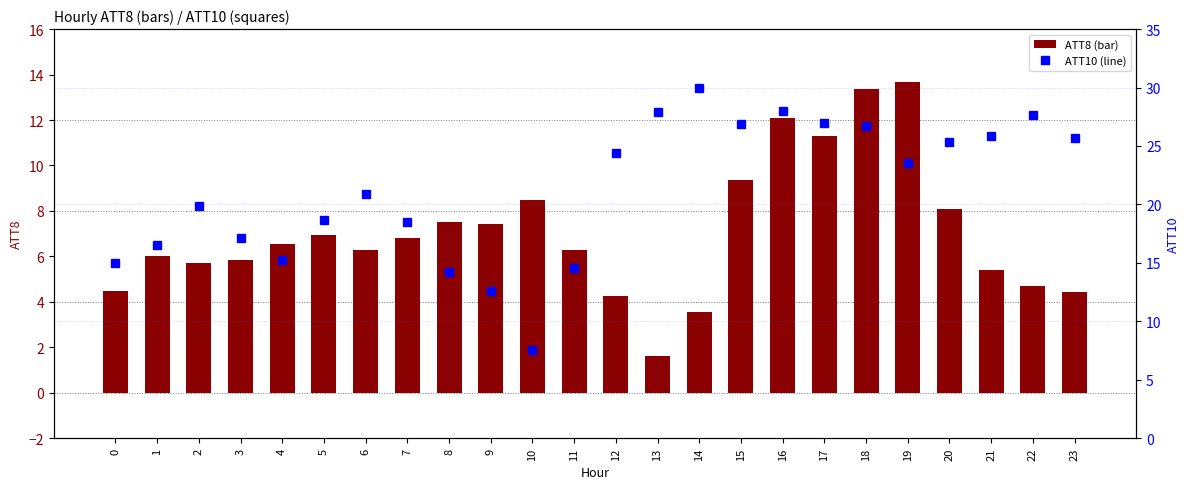

Which series has the largest total across all categories?

ATT10